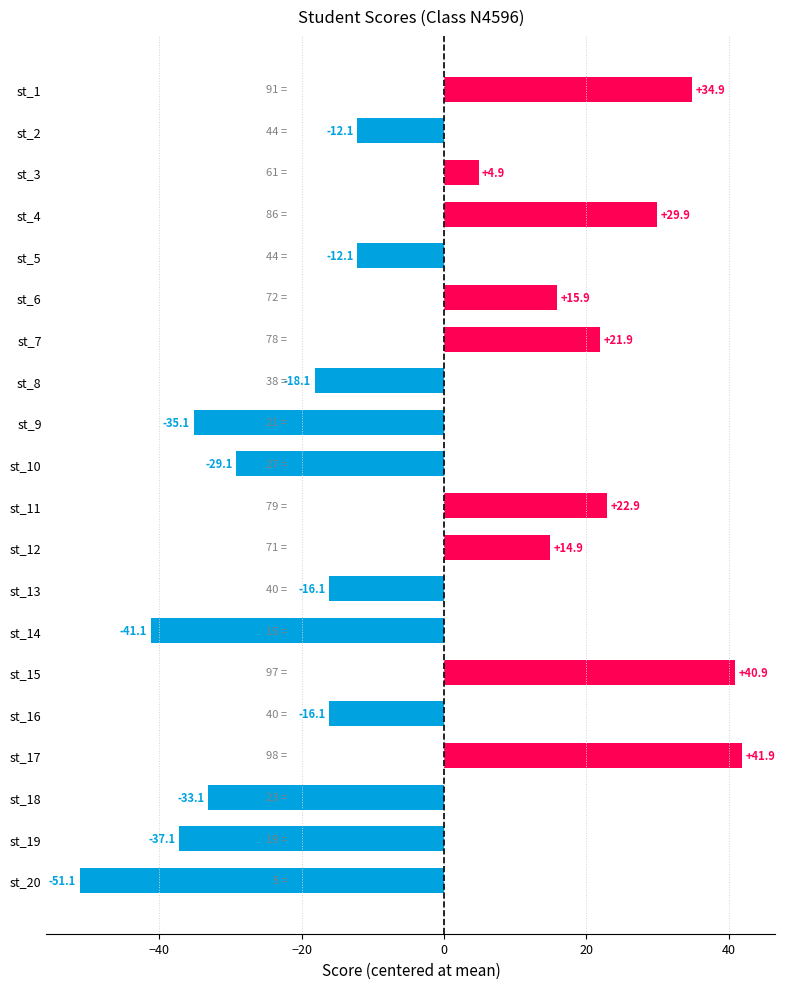

What is the maximum value shown in the chart?

41.9